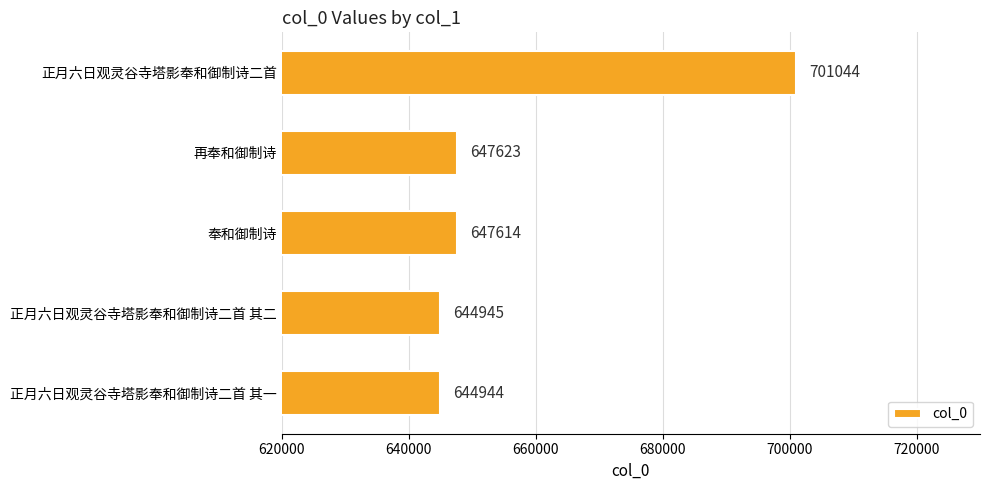

Does the chart contain any negative values?

No